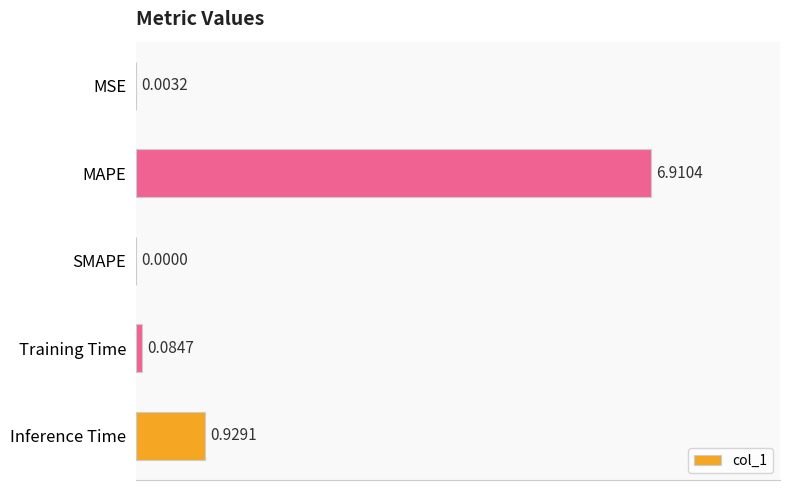

What is the sum of all values?

7.9